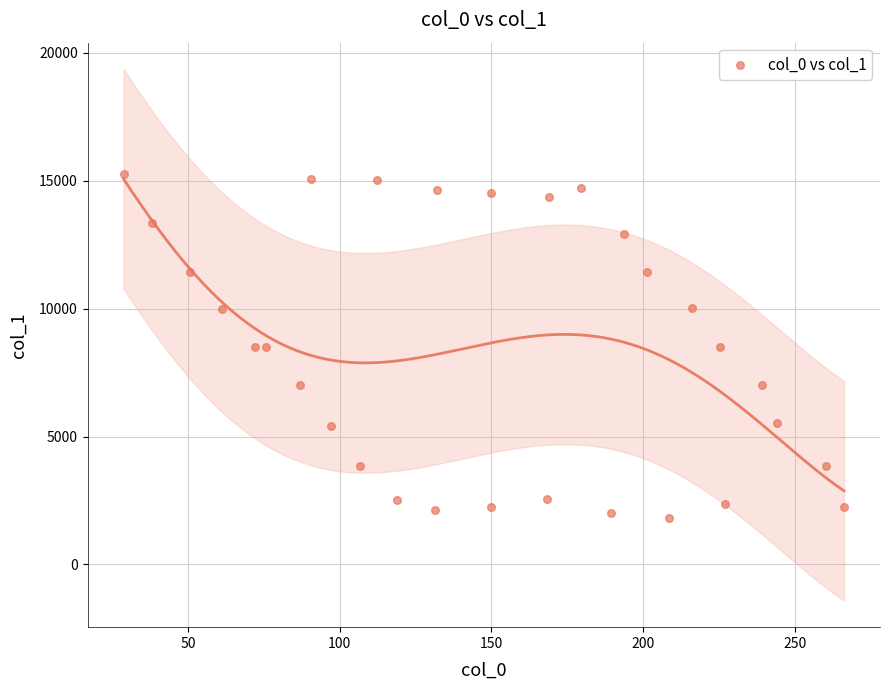

What is the range of Y values (max minus min)?

13441.8